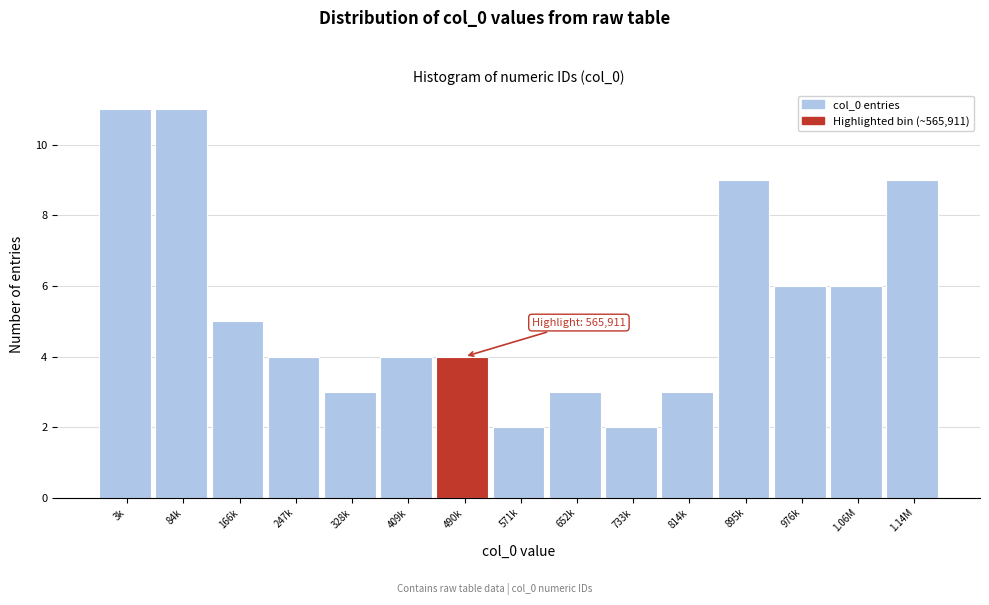

Reading right to left, extract all data points from this chart.

9	6	6	9	3	2	3	2	4	4	3	4	5	11	11